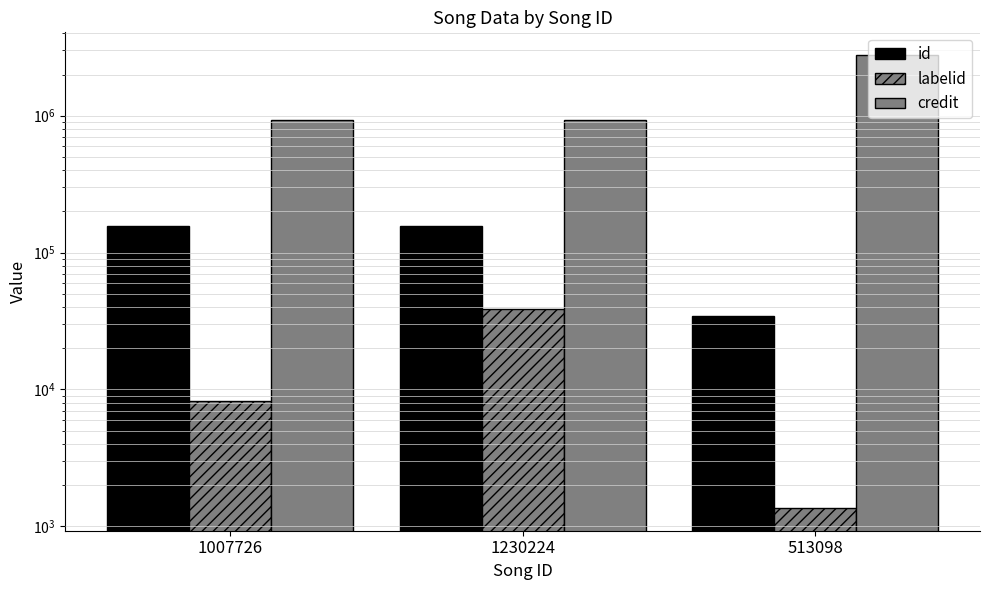

What is the maximum value shown in the chart?

2778347